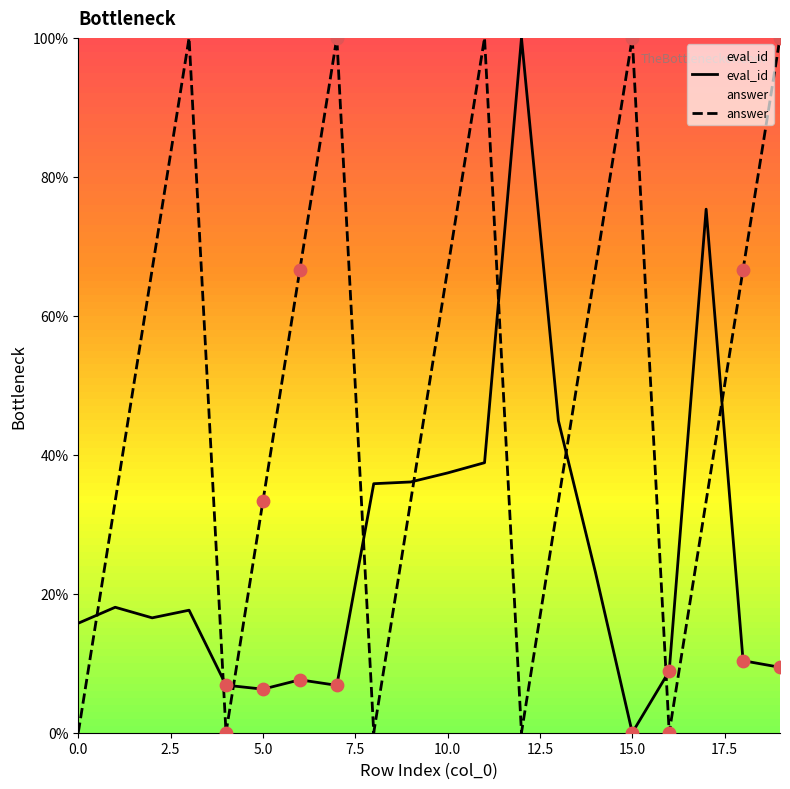

What is the total value across all series at 5.0?

39.6